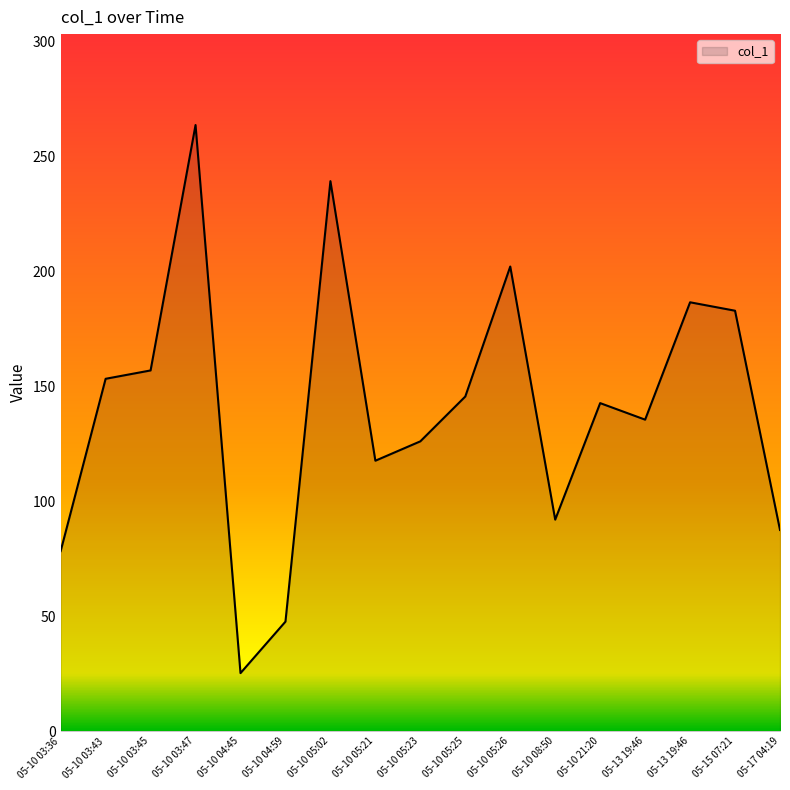

Does the chart have visible grid lines?

No